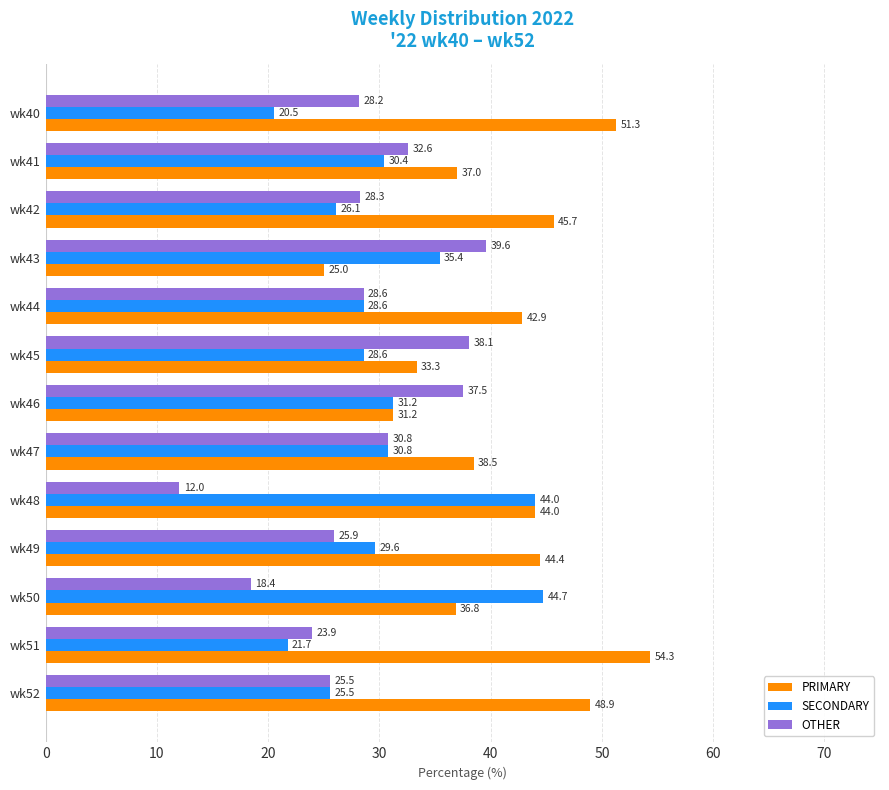

Which label corresponds to the smallest value in the chart?

wk48